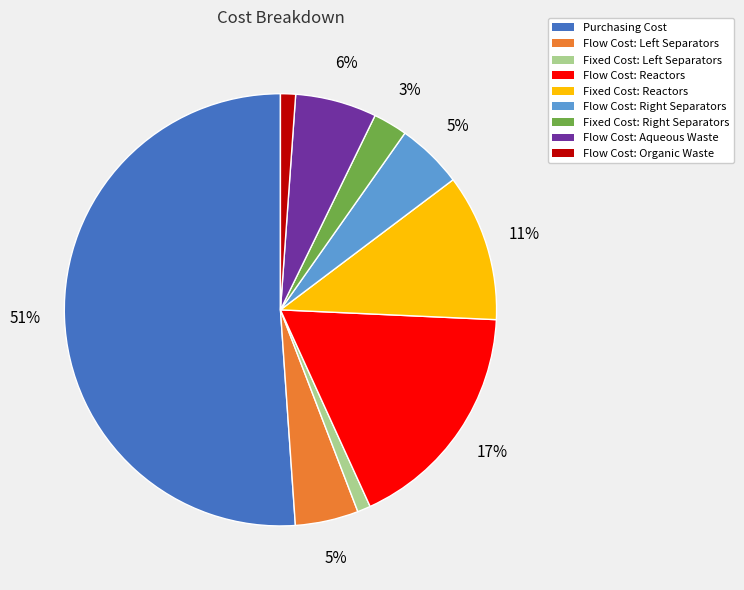

Count the number of slices in the pie.

9